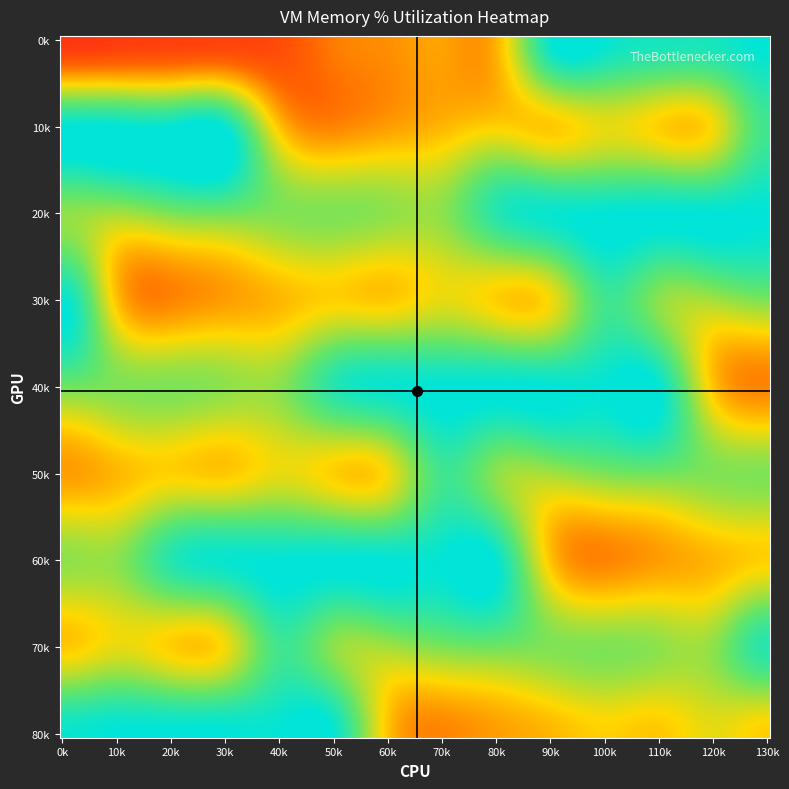

Reading left to right, list all the values displayed in this chart.

row0: 0=8.9	1=11.0	2=12.4	3=13.6	4=16.5	5=30.0	6=34.1	7=38.2	8=42.3	9=99.1	10=99.1	11=94.6	12=94.7	13=100.0
row1: 0=100.0	1=100.0	2=99.6	3=98.3	4=45.1	5=31.7	6=37.2	7=42.7	8=48.3	9=46.4	10=53.8	11=47.7	12=52.0	13=84.0
row2: 0=68.5	1=64.9	2=71.2	3=73.2	4=70.7	5=71.0	6=68.3	7=68.8	8=90.7	9=97.8	10=99.9	11=100.0	12=100.0	13=99.6
row3: 0=98.3	1=45.1	2=31.7	3=37.2	4=42.7	5=48.3	6=46.4	7=53.8	8=47.7	9=52.0	10=84.0	11=68.5	12=64.9	13=71.2
row4: 0=73.2	1=70.7	2=71.0	3=68.3	4=68.8	5=90.7	6=97.8	7=99.9	8=100.0	9=100.0	10=99.6	11=98.3	12=45.1	13=31.7
row5: 0=37.2	1=42.7	2=48.3	3=46.4	4=53.8	5=47.7	6=52.0	7=84.0	8=68.5	9=64.9	10=71.2	11=73.2	12=70.7	13=71.0
row6: 0=68.3	1=68.8	2=90.7	3=97.8	4=99.9	5=100.0	6=100.0	7=99.6	8=98.3	9=45.1	10=31.7	11=37.2	12=42.7	13=48.3
row7: 0=46.4	1=53.8	2=47.7	3=52.0	4=84.0	5=68.5	6=64.9	7=71.2	8=73.2	9=70.7	10=71.0	11=68.3	12=68.8	13=90.7
row8: 0=97.8	1=99.9	2=100.0	3=100.0	4=99.6	5=98.3	6=45.1	7=31.7	8=37.2	9=42.7	10=48.3	11=46.4	12=53.8	13=47.7